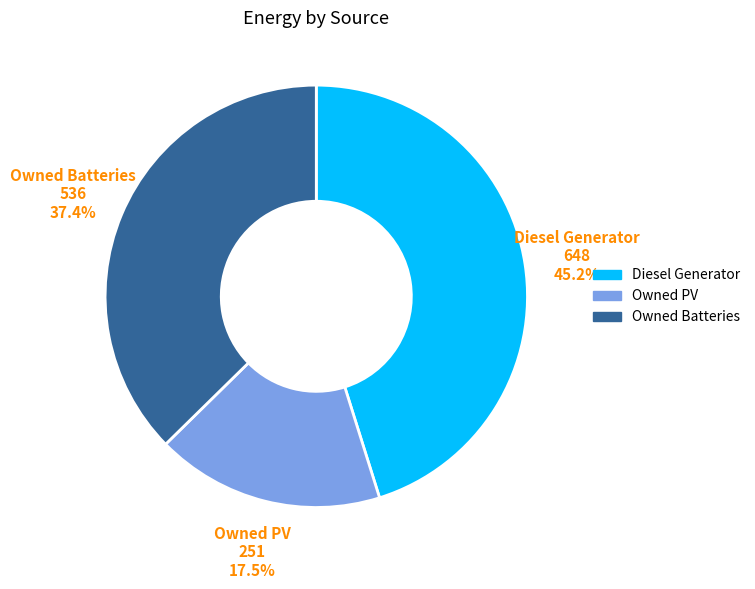

Rank the categories by value from highest to lowest.

Diesel Generator, Owned Batteries, Owned PV